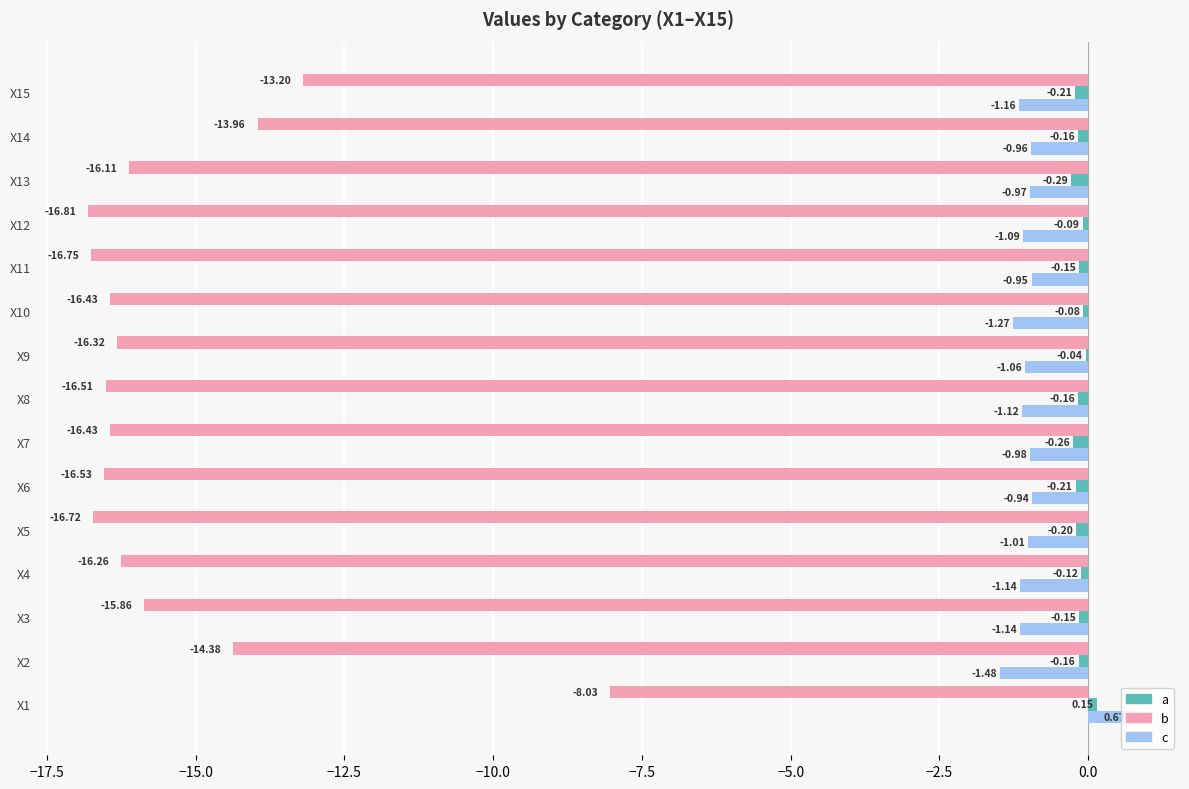

What is the total value across all series at X14?

-15.1